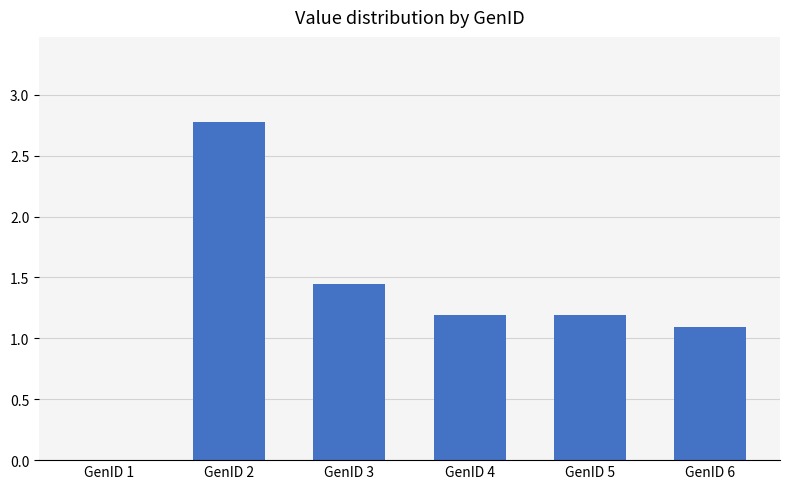

What is the sum of all values?

7.7